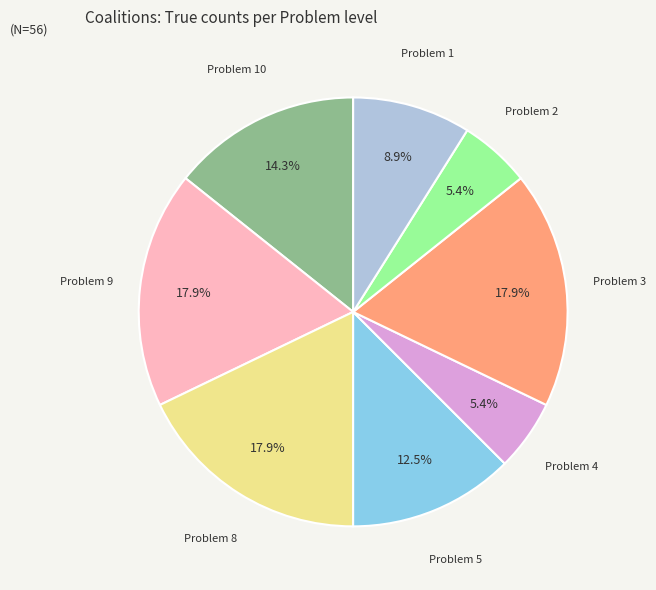

Is there a majority slice in this chart?

No